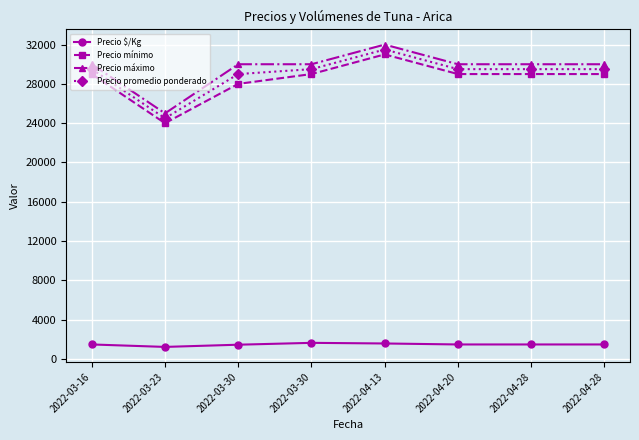

True or false: Precio mínimo has a value of 24000 at 2022-03-23.

True